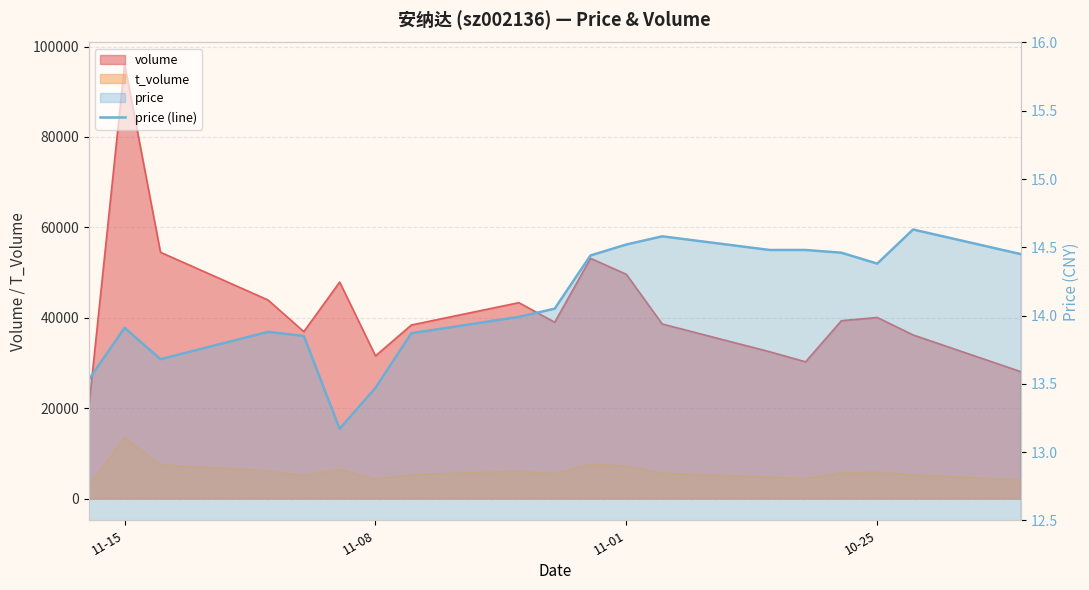

True or false: the data has more than 2 interior local peaks.

True